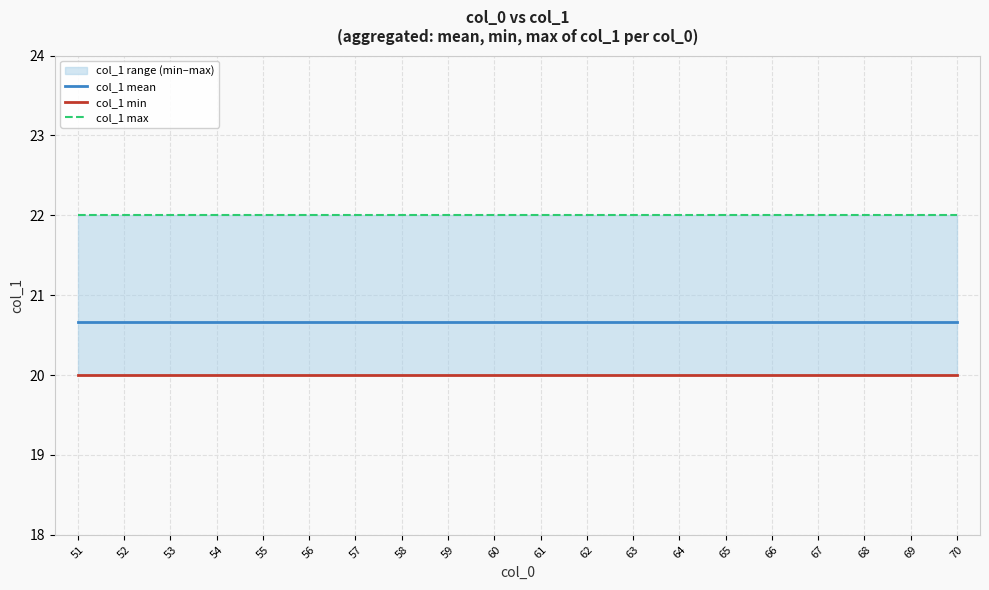

What is the value of the col_1 max point at the 1st from the left?

22.0